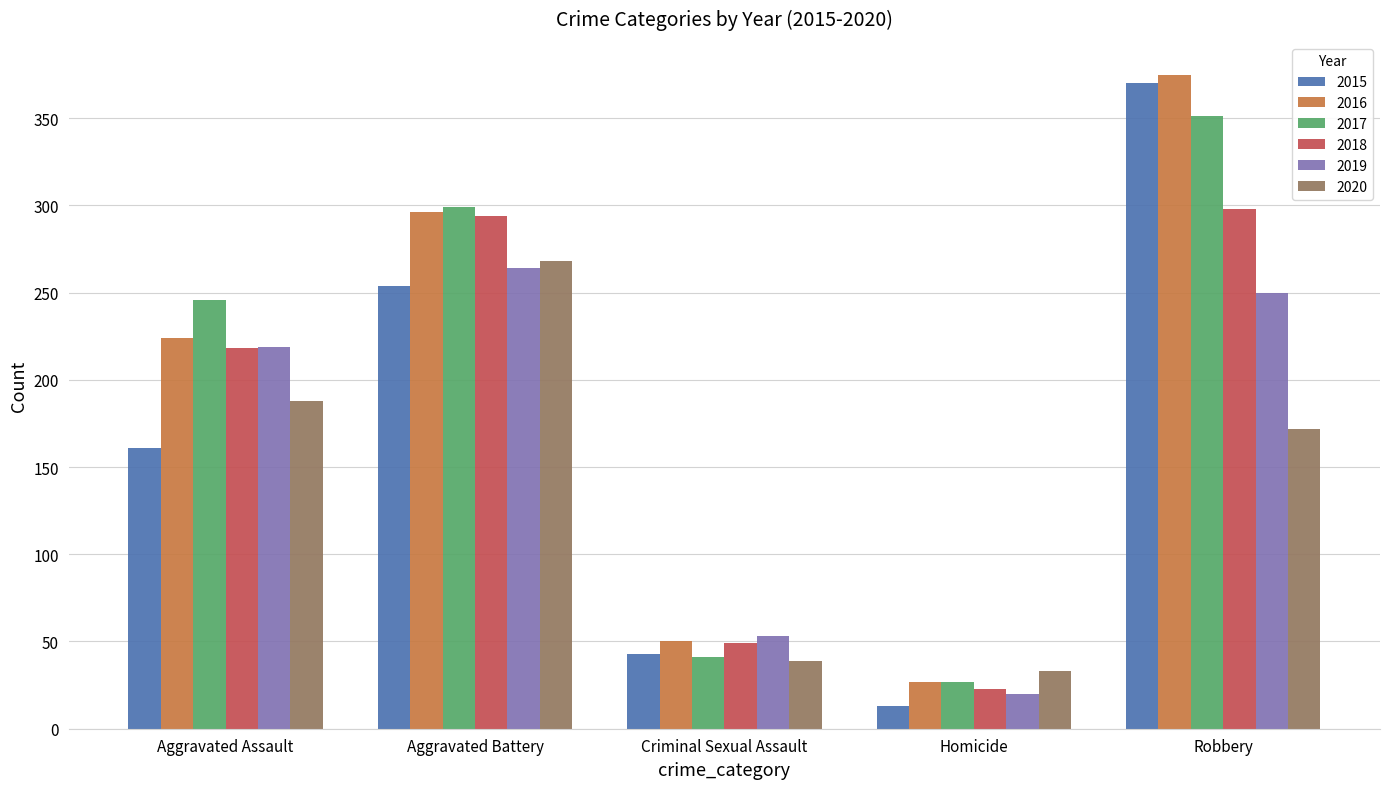

What is the difference between the highest and lowest values at Homicide?

20